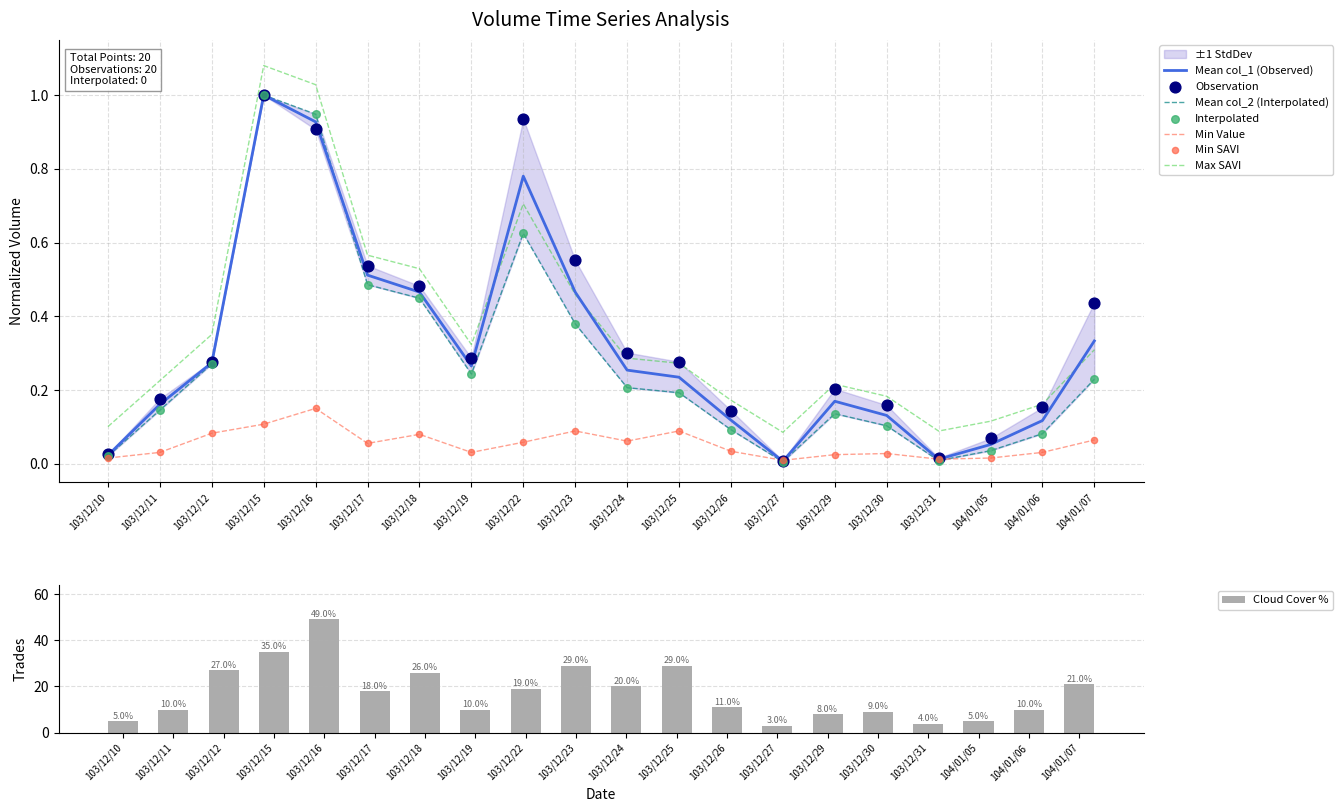

At how many categories does at least one series exceed 0?

20